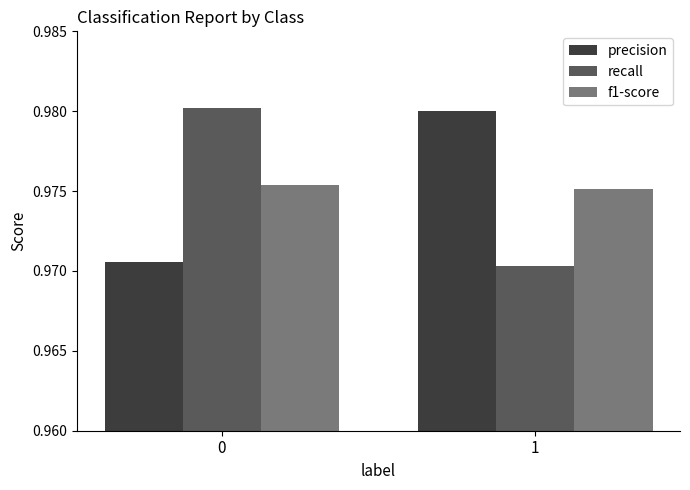

Is the value of precision at 1 greater than the value of f1-score at 1?

Yes